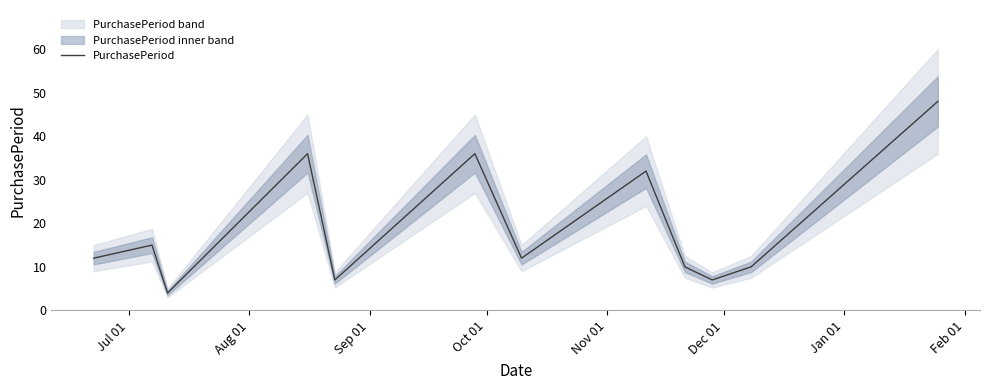

Does the chart have visible grid lines?

No